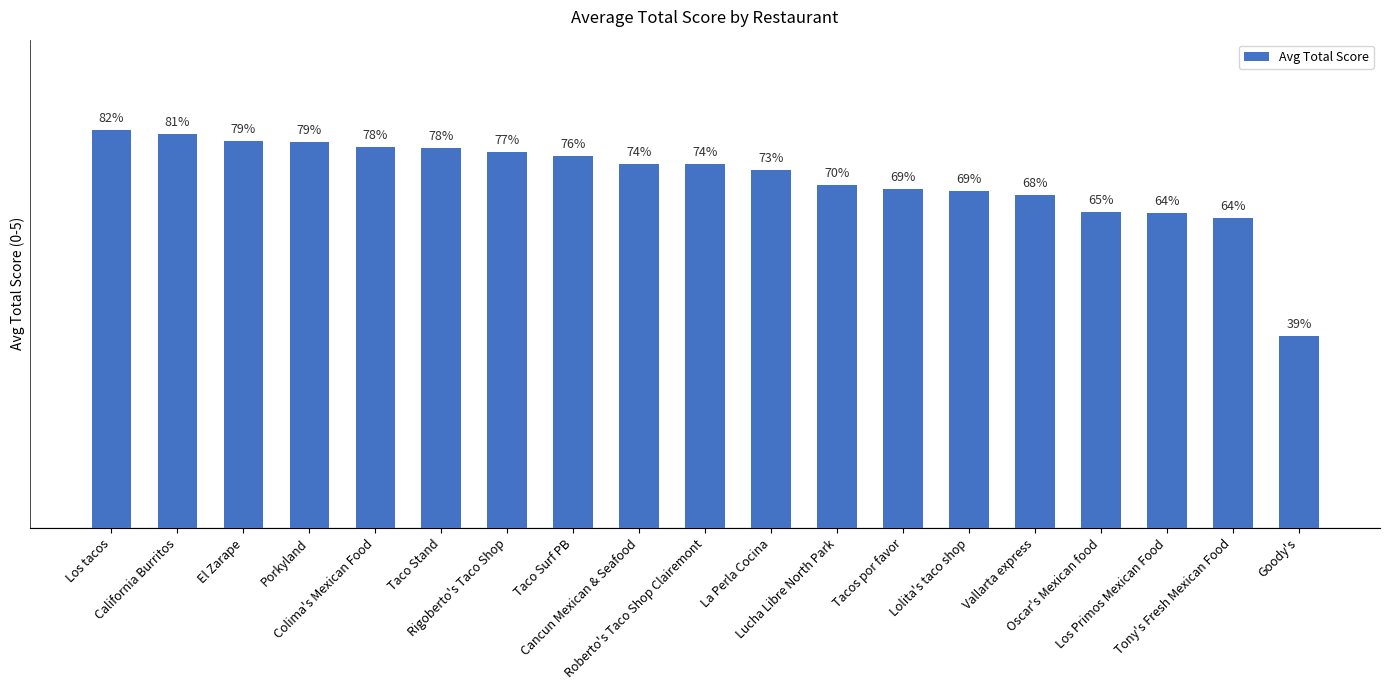

Rank the categories by value from lowest to highest.

Goody's, Tony's Fresh Mexican Food, Los Primos Mexican Food, Oscar's Mexican food, Vallarta express, Lolita's taco shop, Tacos por favor, Lucha Libre North Park, La Perla Cocina, Cancun Mexican & Seafood, Roberto's Taco Shop Clairemont, Taco Surf PB, Rigoberto's Taco Shop, Taco Stand, Colima's Mexican Food, Porkyland, El Zarape, California Burritos, Los tacos